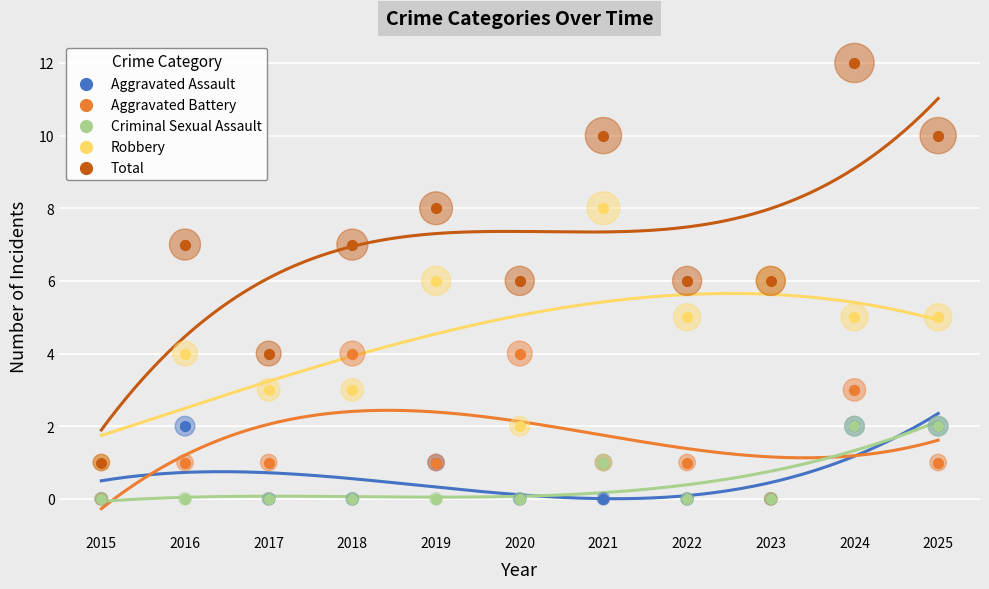

What is the total value across all series at 2020?

12